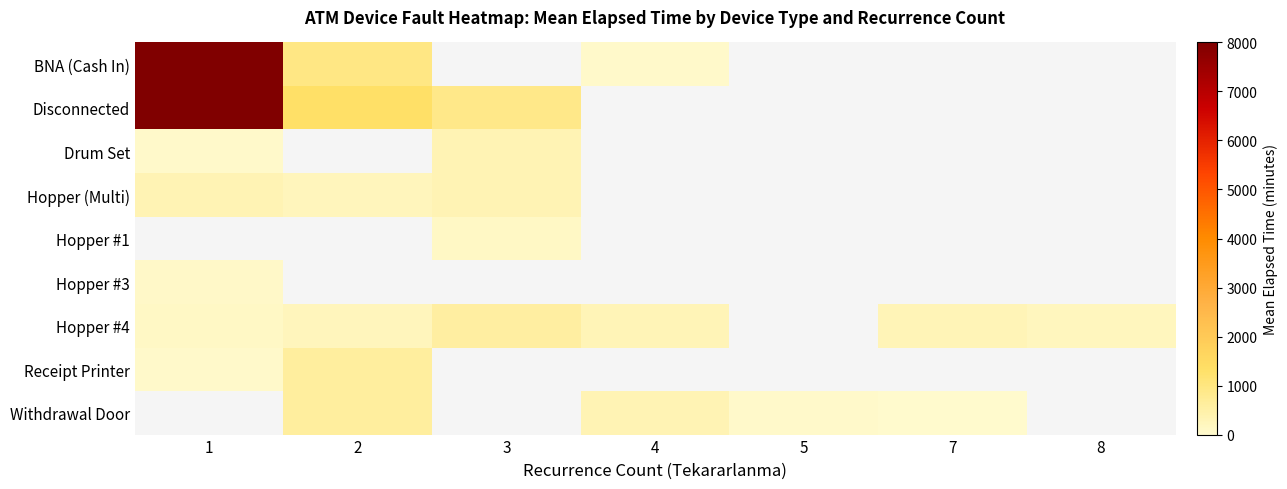

Rank the series by their maximum value, from highest to lowest.

BNA (Cash In), Disconnected, Receipt Printer, Withdrawal Door, Hopper #4, Hopper (Multi), Hopper #1, Hopper #3, Drum Set